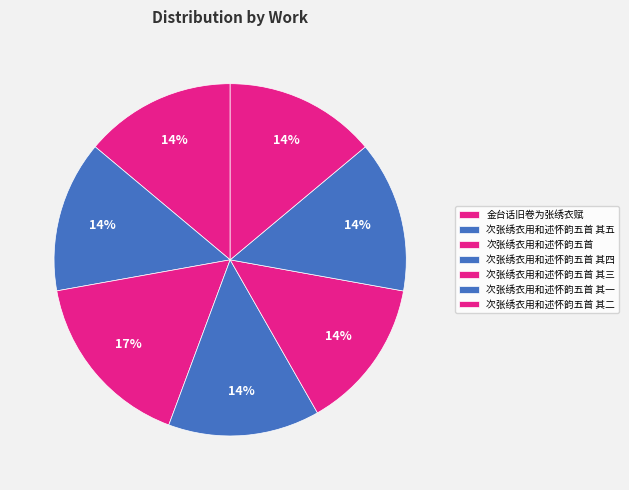

Count the number of slices in the pie.

7